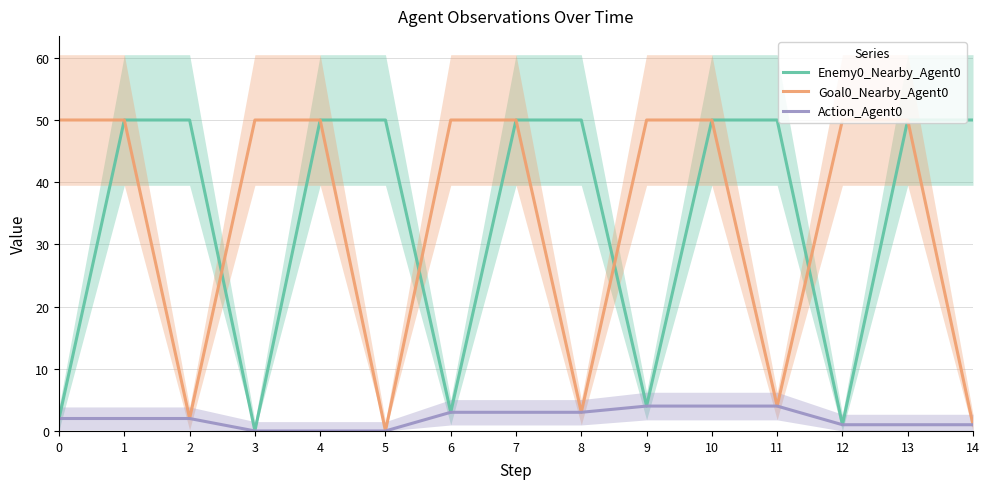

What is the average value of the Action_Agent0 series?

2